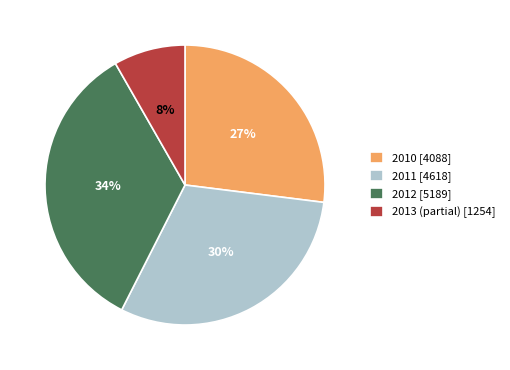

Does any single category account for the majority?

No